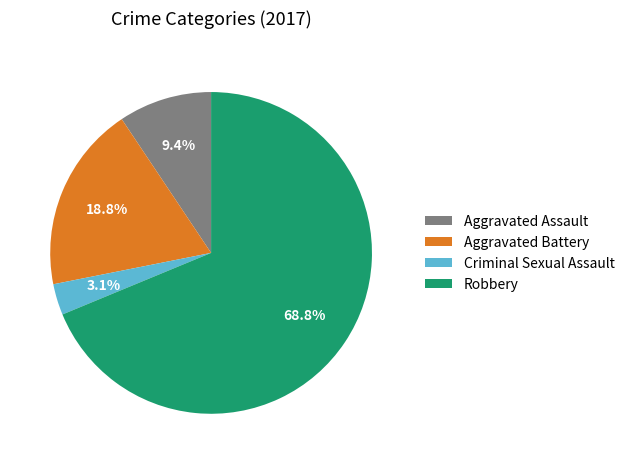

Is the sum of Criminal Sexual Assault and Robbery greater than half?

Yes